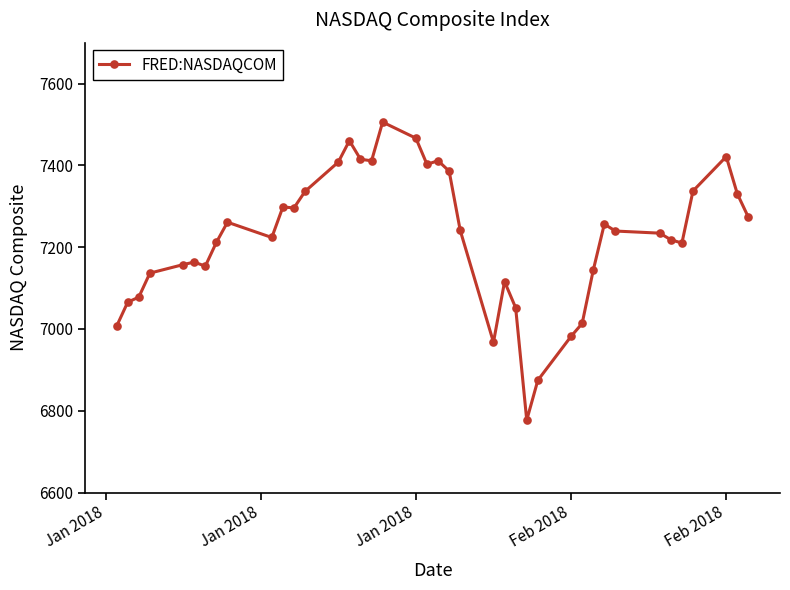

What is the smallest value displayed?

6777.2